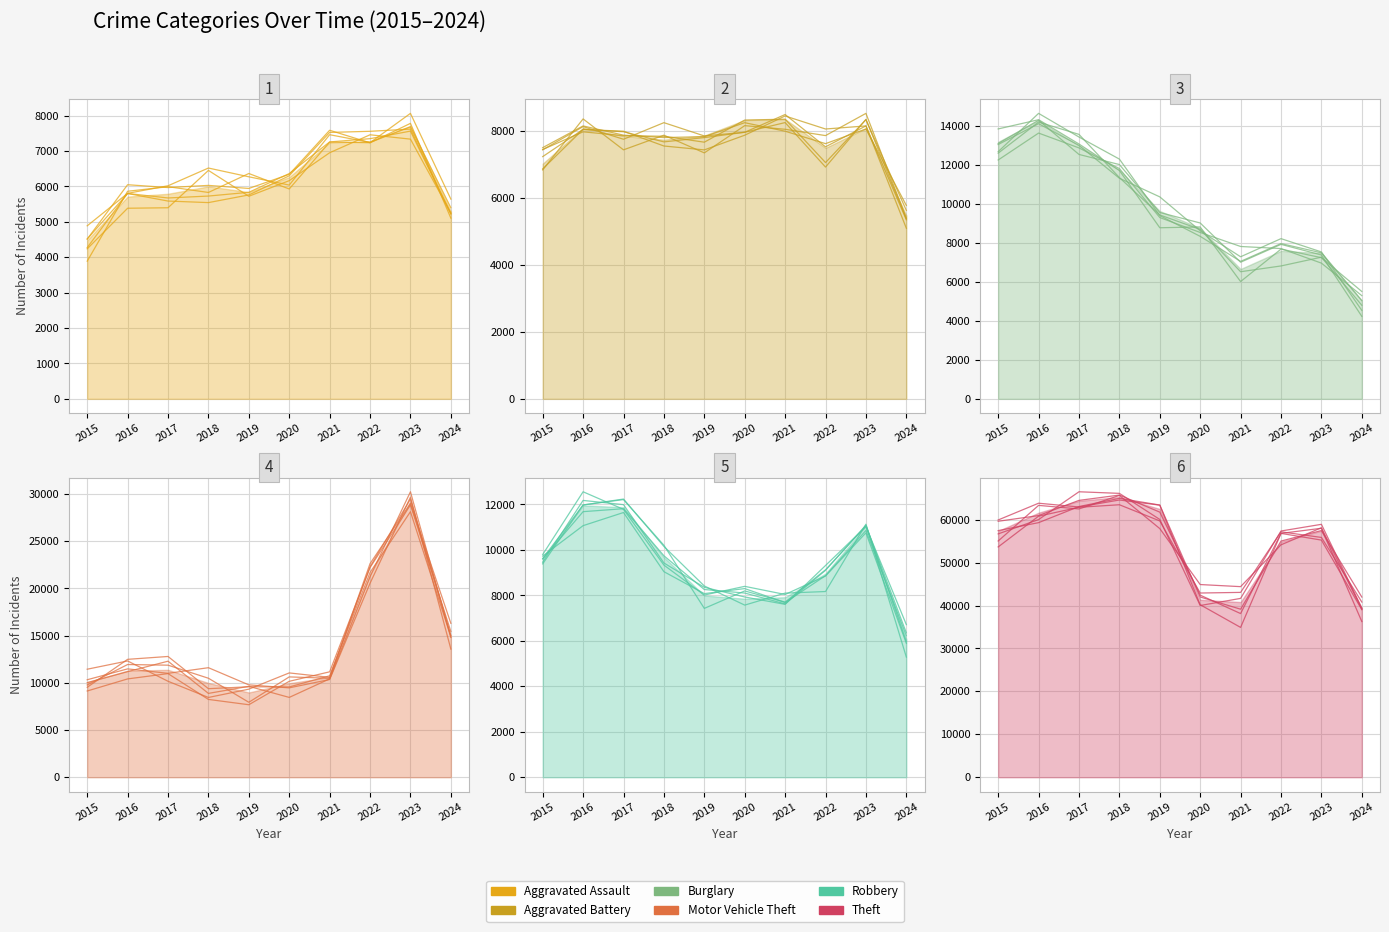

True or false: Robbery and Aggravated Battery intersect in this chart.

True